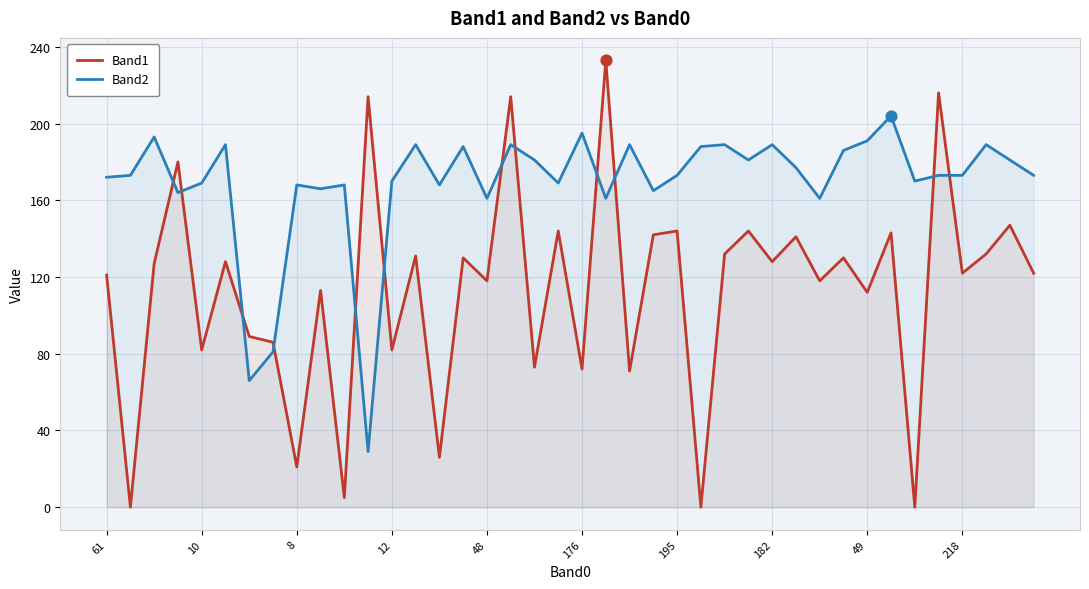

Which series contains the highest Y value?

Band1